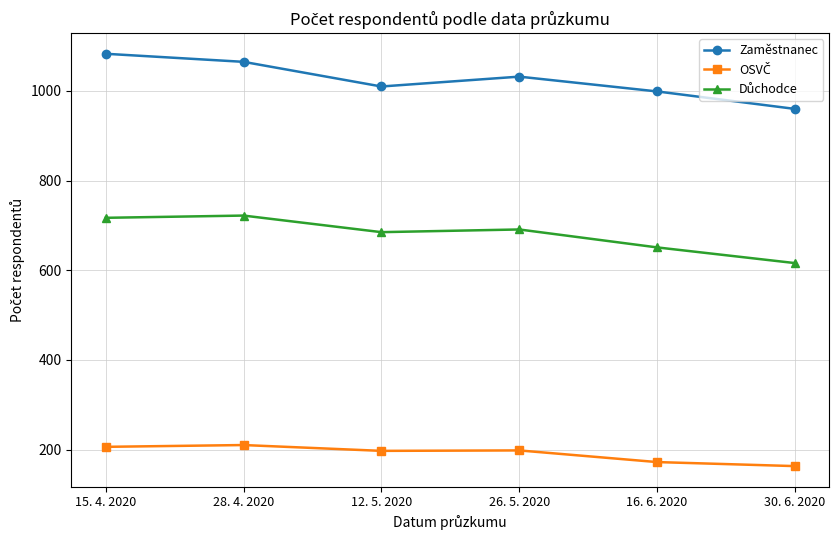

What is the label of the 6th point from the right?

15. 4. 2020